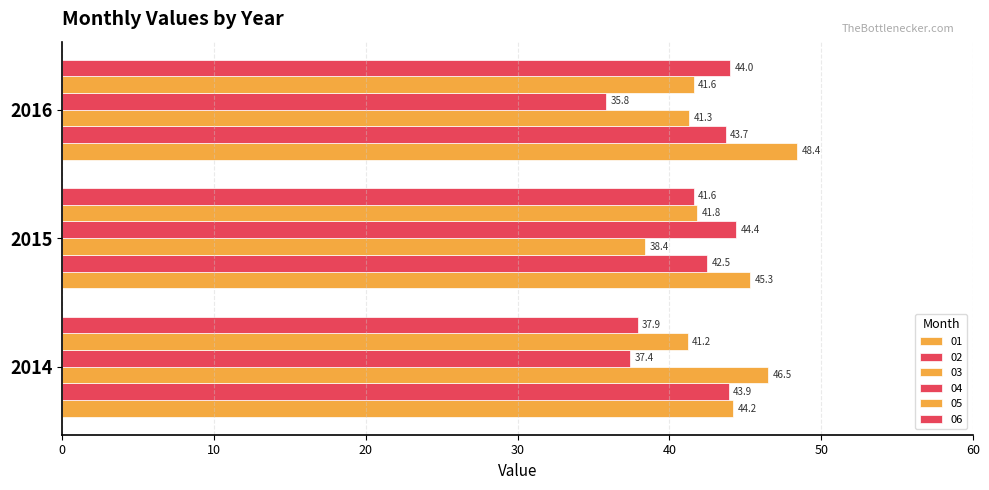

Reading left to right, what are all the values shown in this chart?

01: 44.2	45.3	48.4
02: 43.9	42.5	43.7
03: 46.5	38.4	41.3
04: 37.4	44.4	35.8
05: 41.2	41.8	41.6
06: 37.9	41.6	44.0